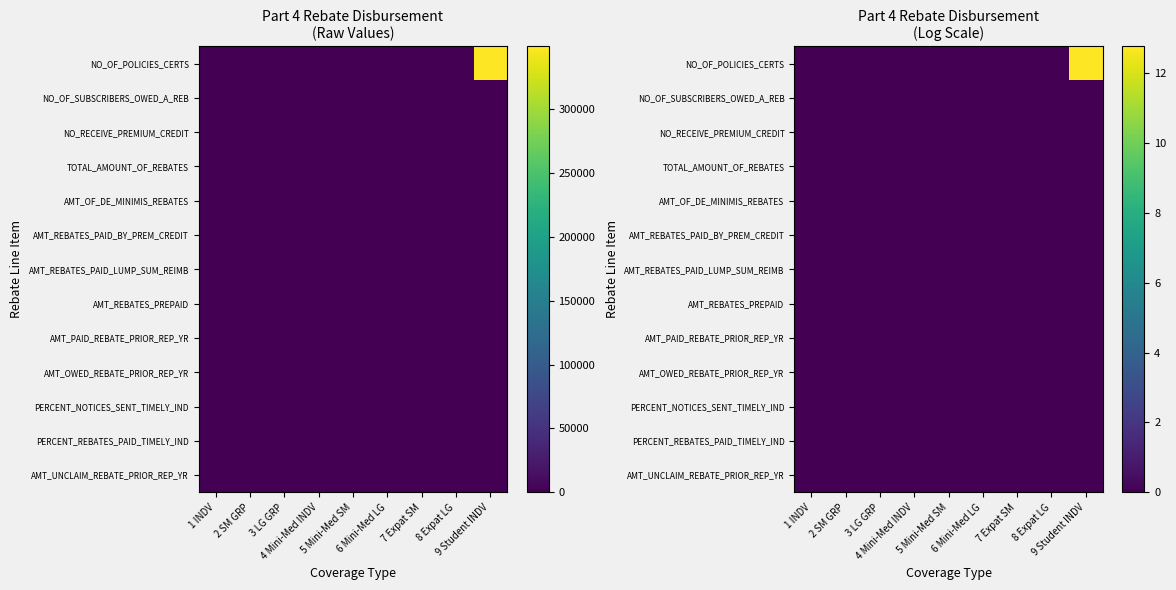

At 9 Student INDV, list the series in order from smallest to largest.

NO_OF_SUBSCRIBERS_OWED_A_REB, NO_RECEIVE_PREMIUM_CREDIT, TOTAL_AMOUNT_OF_REBATES, AMT_OF_DE_MINIMIS_REBATES, AMT_REBATES_PAID_BY_PREM_CREDIT, AMT_REBATES_PAID_LUMP_SUM_REIMB, AMT_REBATES_PREPAID, AMT_PAID_REBATE_PRIOR_REP_YR, AMT_OWED_REBATE_PRIOR_REP_YR, PERCENT_NOTICES_SENT_TIMELY_IND, PERCENT_REBATES_PAID_TIMELY_IND, AMT_UNCLAIM_REBATE_PRIOR_REP_YR, NO_OF_POLICIES_CERTS